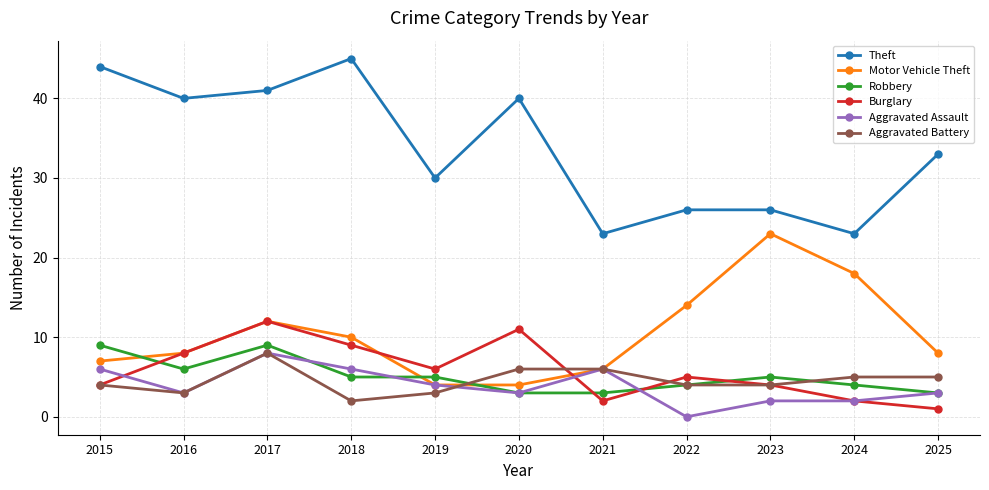

How many categories are shown in the chart?

11